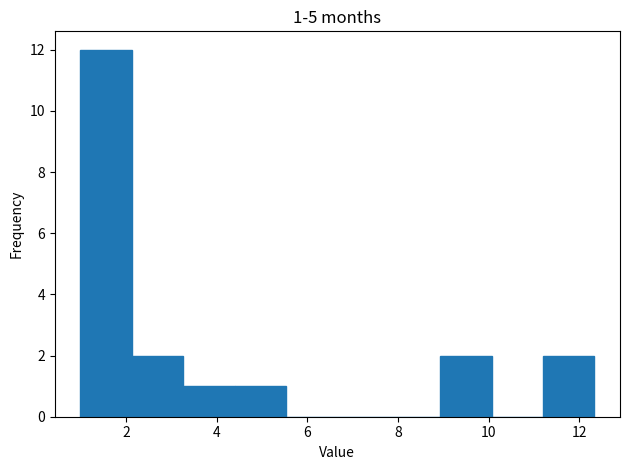

Which range on the x-axis has the tallest bar?

1.0 to 2.2